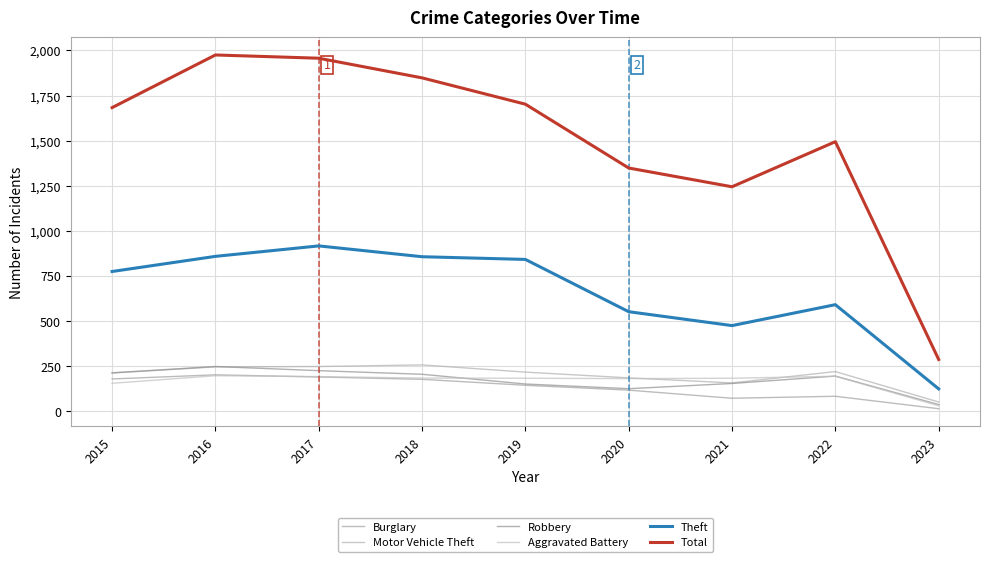

Which series has the largest total across all categories?

Total